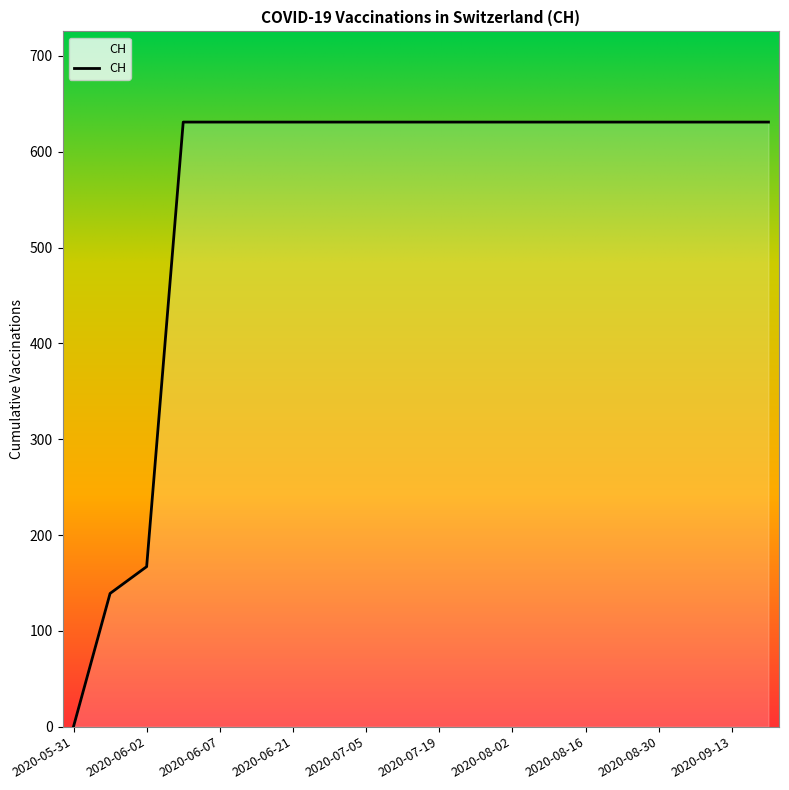

What is the average value?

552